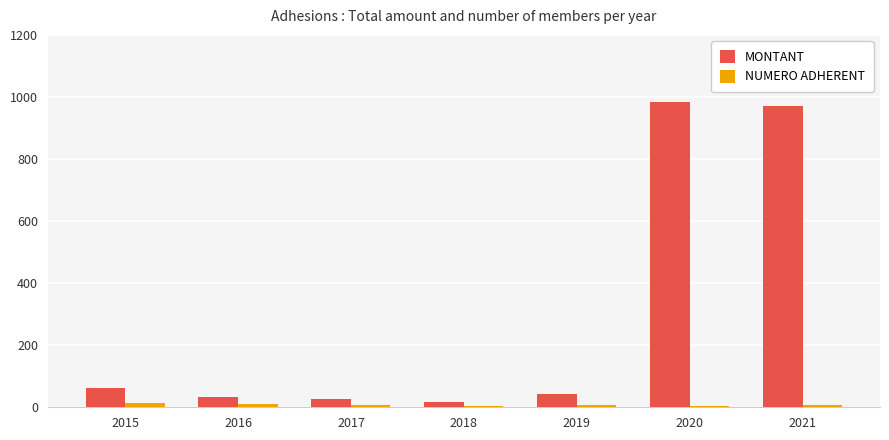

At which label is MONTANT closest to 501?

2015